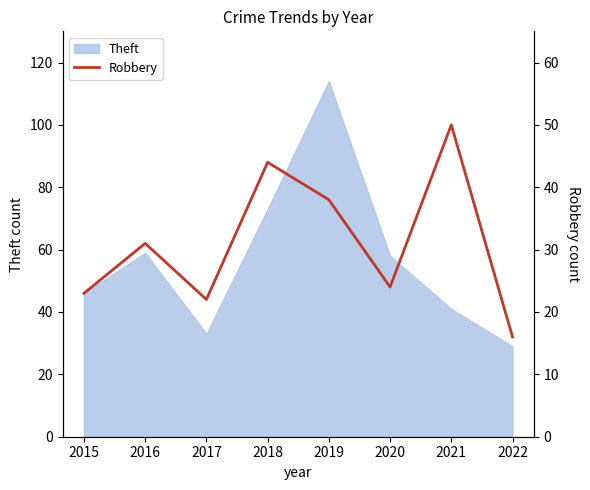

Where is Theft nearest to the value 71?

2018